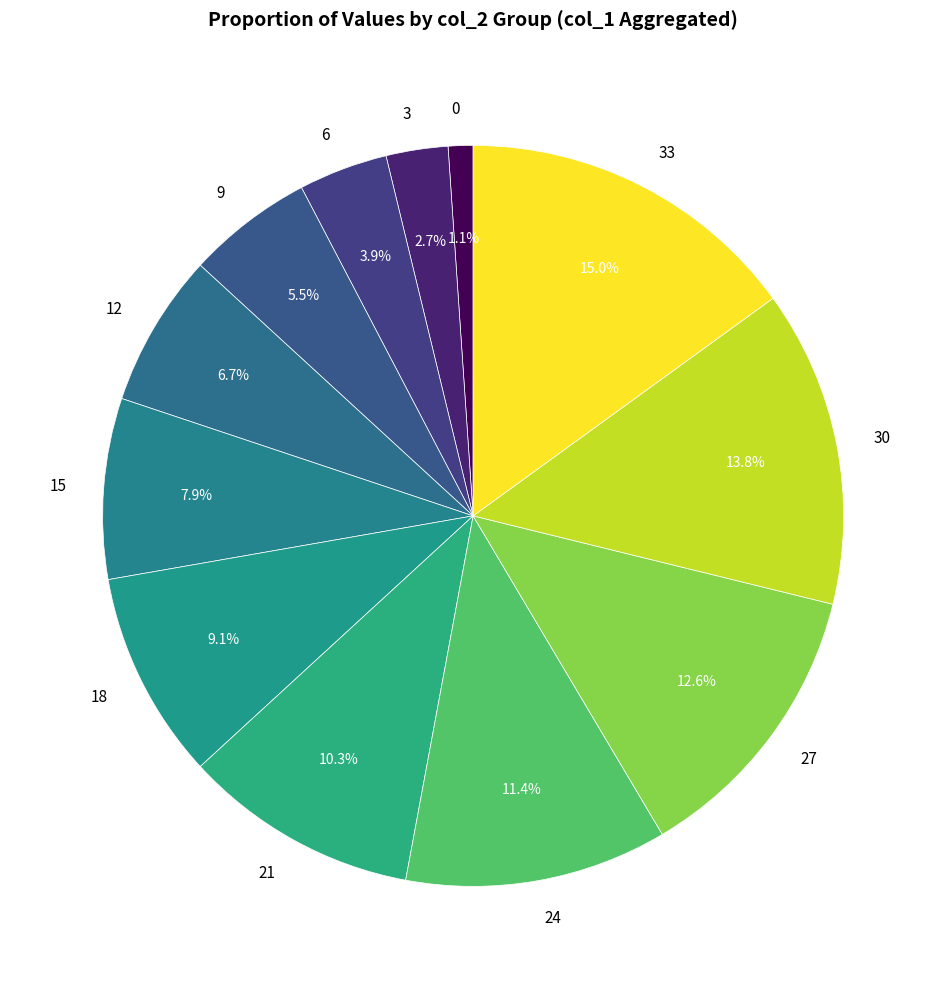

How many segments does this pie chart have?

12